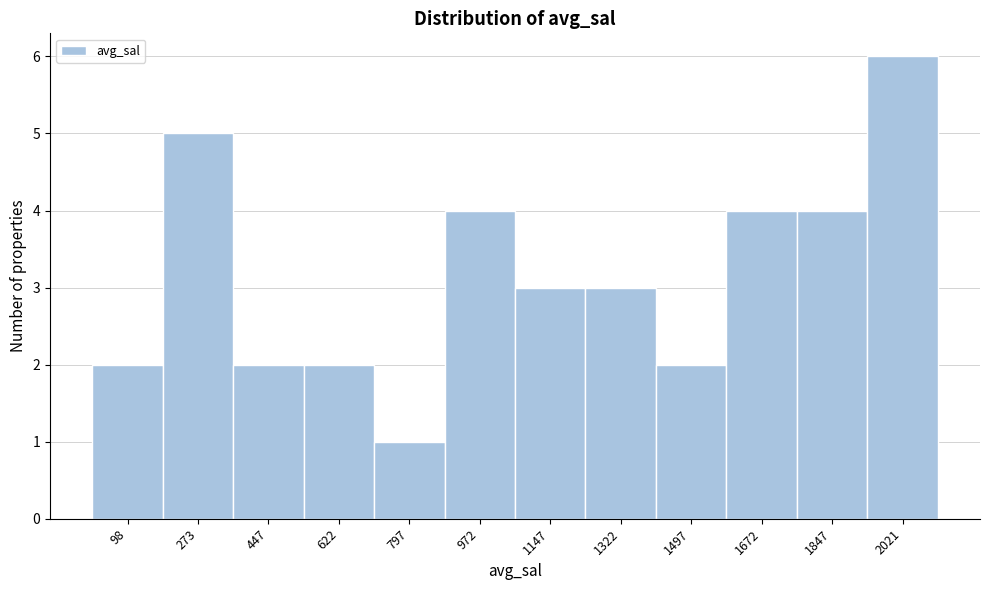

Reading left to right, transcribe this chart: for each bar, give the range it covers on the x-axis and its height. Neither the bar edges nor the heights are printed on the chart, so give them approximately, as read against the axes.

20 to 180: 2
180 to 360: 5
360 to 540: 2
540 to 700: 2
700 to 880: 1
880 to 1060: 4
1060 to 1240: 3
1240 to 1400: 3
1400 to 1580: 2
1580 to 1760: 4
1760 to 1940: 4
1940 to 2100: 6